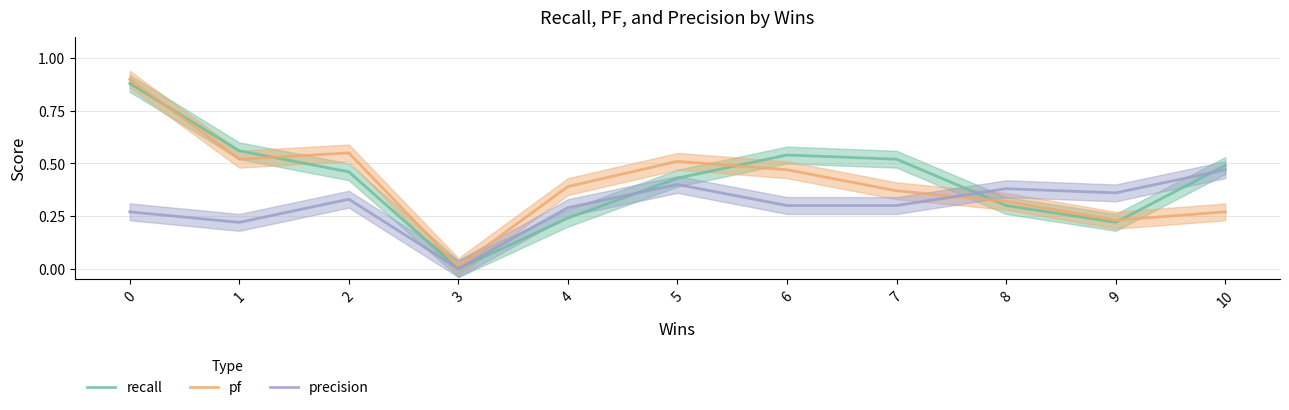

Is it true that recall equals 0.2 at 1?

False